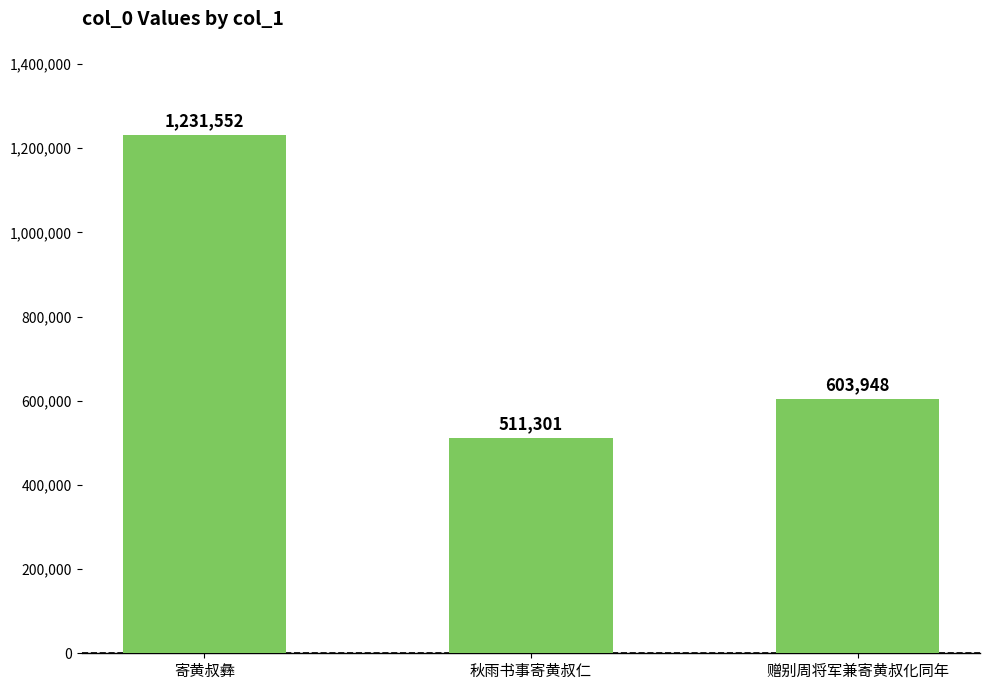

At which label does the data first exceed 603948?

寄黄叔彝